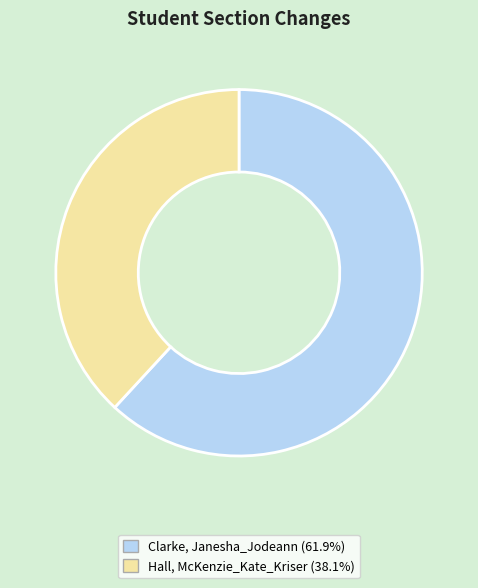

What is the largest slice in the pie chart?

Clarke, Janesha_Jodeann